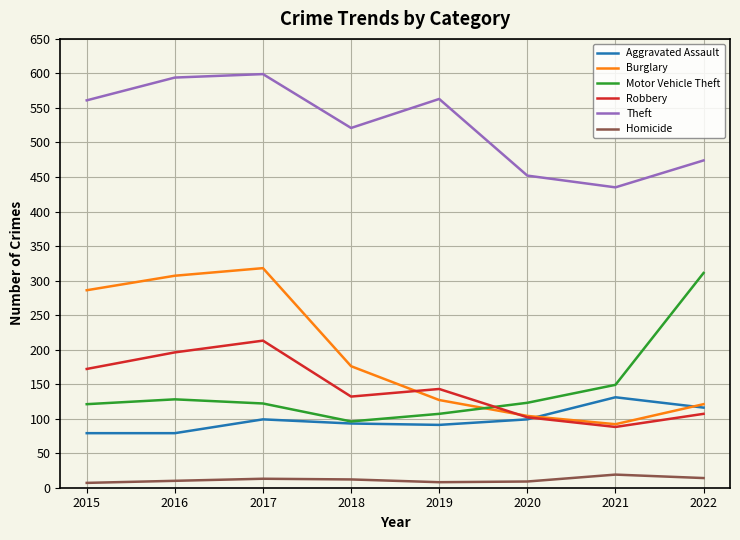

What is the difference between the highest and lowest values at 2017?

586